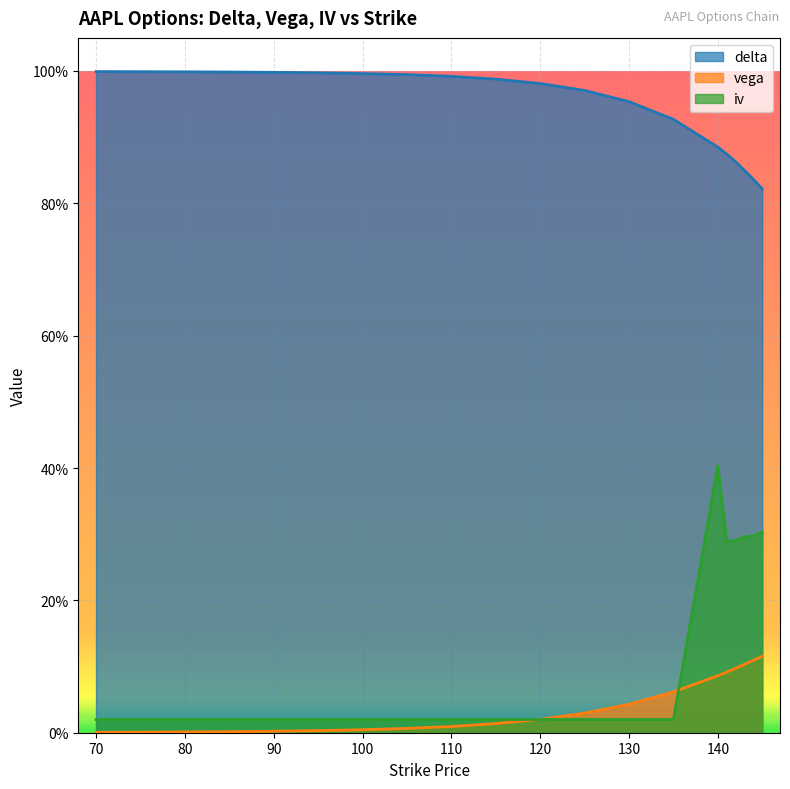

Which has a higher value, 140 or 120?

120